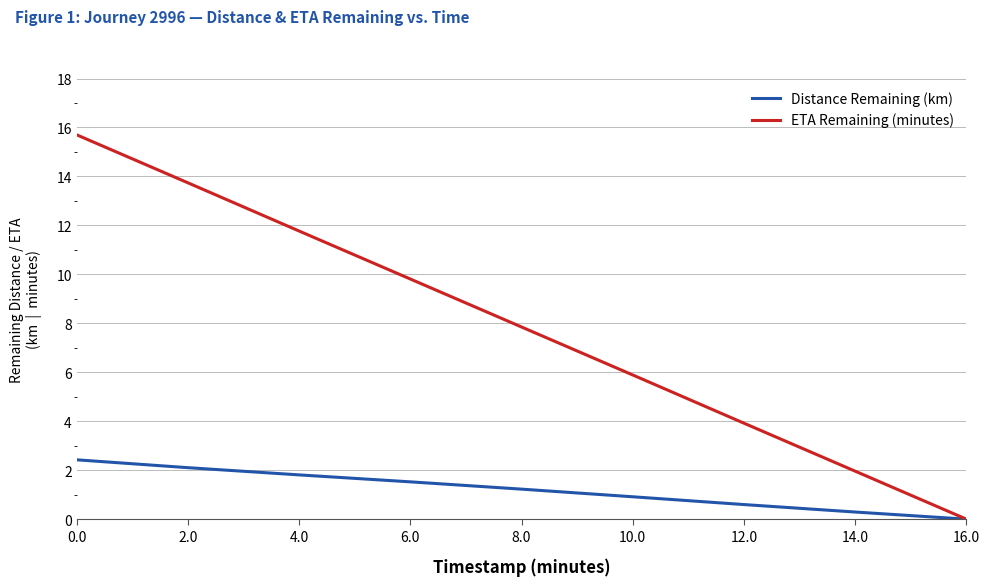

What is the difference between the second highest and minimum values in the Distance Remaining (km) series?

2.1